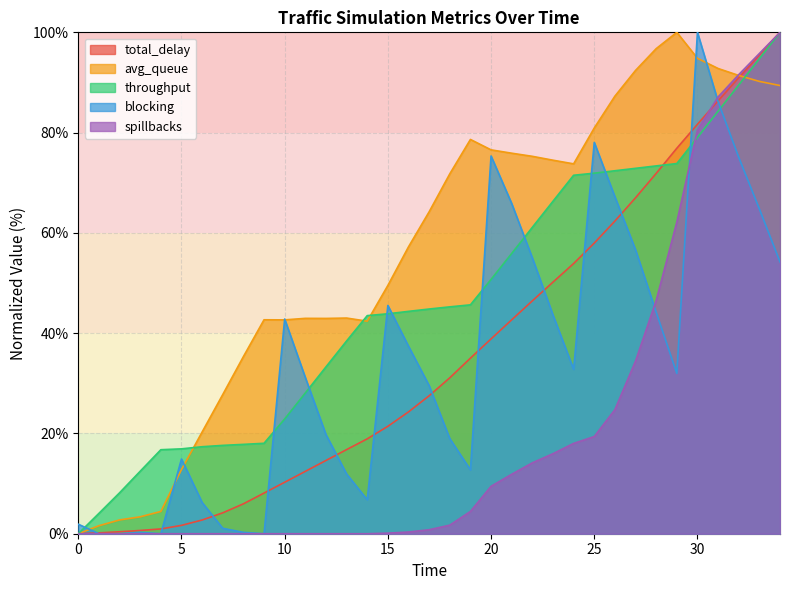

Reading left to right, transcribe all the data shown in this chart.

total_delay: 0=0.0	1=0.2	2=0.4	3=0.7	4=1.0	5=1.7	6=2.7	7=4.2	8=6.0	9=8.1	10=10.3	11=12.4	12=14.6	13=16.8	14=18.9	15=21.4	16=24.3	17=27.5	18=31.1	19=35.0	20=38.9	21=42.7	22=46.4	23=50.2	24=53.9	25=58.0	26=62.4	27=67.0	28=71.9	29=76.9	30=81.7	31=86.3	32=90.9	33=95.5	34=100.0
avg_queue: 0=0.0	1=1.6	2=2.7	3=3.4	4=4.4	5=12.8	6=20.3	7=27.8	8=35.3	9=42.7	10=42.7	11=43.0	12=42.9	13=43.0	14=42.4	15=49.5	16=57.2	17=64.2	18=71.8	19=78.6	20=76.6	21=75.9	22=75.3	23=74.5	24=73.8	25=80.9	26=87.3	27=92.4	28=96.7	29=100.0	30=94.8	31=92.8	32=91.4	33=90.2	34=89.4
throughput: 0=0.0	1=4.1	2=8.2	3=12.5	4=16.8	5=16.9	6=17.4	7=17.6	8=17.8	9=18.0	10=22.9	11=28.1	12=33.3	13=38.4	14=43.5	15=43.9	16=44.3	17=44.8	18=45.2	19=45.6	20=50.7	21=55.9	22=61.1	23=66.3	24=71.5	25=71.9	26=72.4	27=72.9	28=73.4	29=73.8	30=79.0	31=84.3	32=89.5	33=94.7	34=100.0
blocking: 0=1.9	1=0.0	2=0.0	3=0.3	4=0.0	5=14.9	6=6.2	7=1.1	8=0.3	9=0.0	10=42.8	11=31.2	12=19.8	13=11.9	14=6.8	15=45.5	16=37.4	17=29.5	18=19.0	19=12.7	20=75.3	21=65.9	22=55.0	23=43.6	24=32.8	25=78.0	26=67.2	27=56.6	28=44.2	29=32.0	30=100.0	31=86.2	32=75.1	33=64.8	34=54.2
spillbacks: 0=0.0	1=0.0	2=0.0	3=0.0	4=0.0	5=0.0	6=0.0	7=0.0	8=0.0	9=0.0	10=0.0	11=0.0	12=0.0	13=0.0	14=0.0	15=0.1	16=0.3	17=0.8	18=1.7	19=4.4	20=9.5	21=11.9	22=14.1	23=16.0	24=18.0	25=19.4	26=24.7	27=34.4	28=46.5	29=62.1	30=80.5	31=87.1	32=91.6	33=95.8	34=100.0